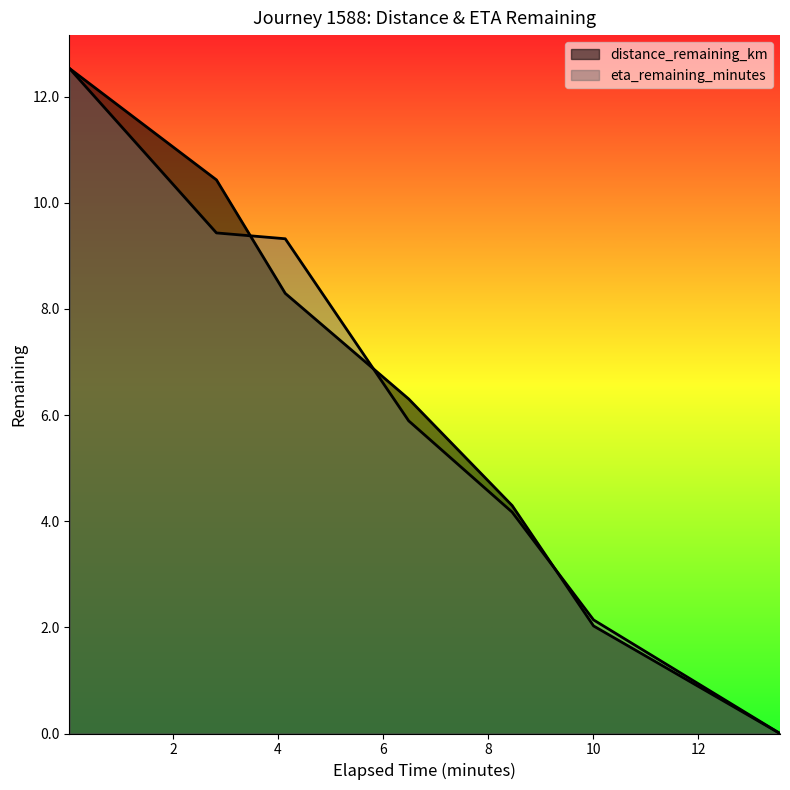

True or false: eta_remaining_minutes and distance_remaining_km intersect in this chart.

True